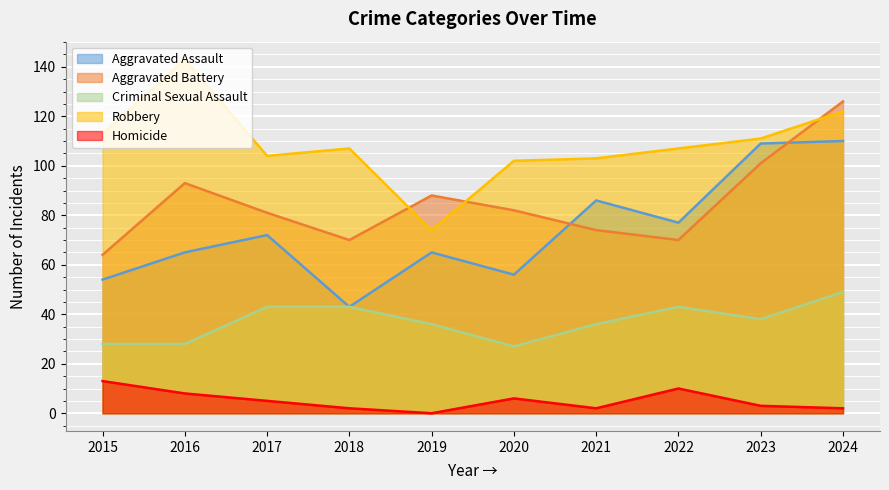

Rank the categories by Homicide value from highest to lowest.

2015, 2022, 2016, 2020, 2017, 2023, 2018, 2021, 2024, 2019